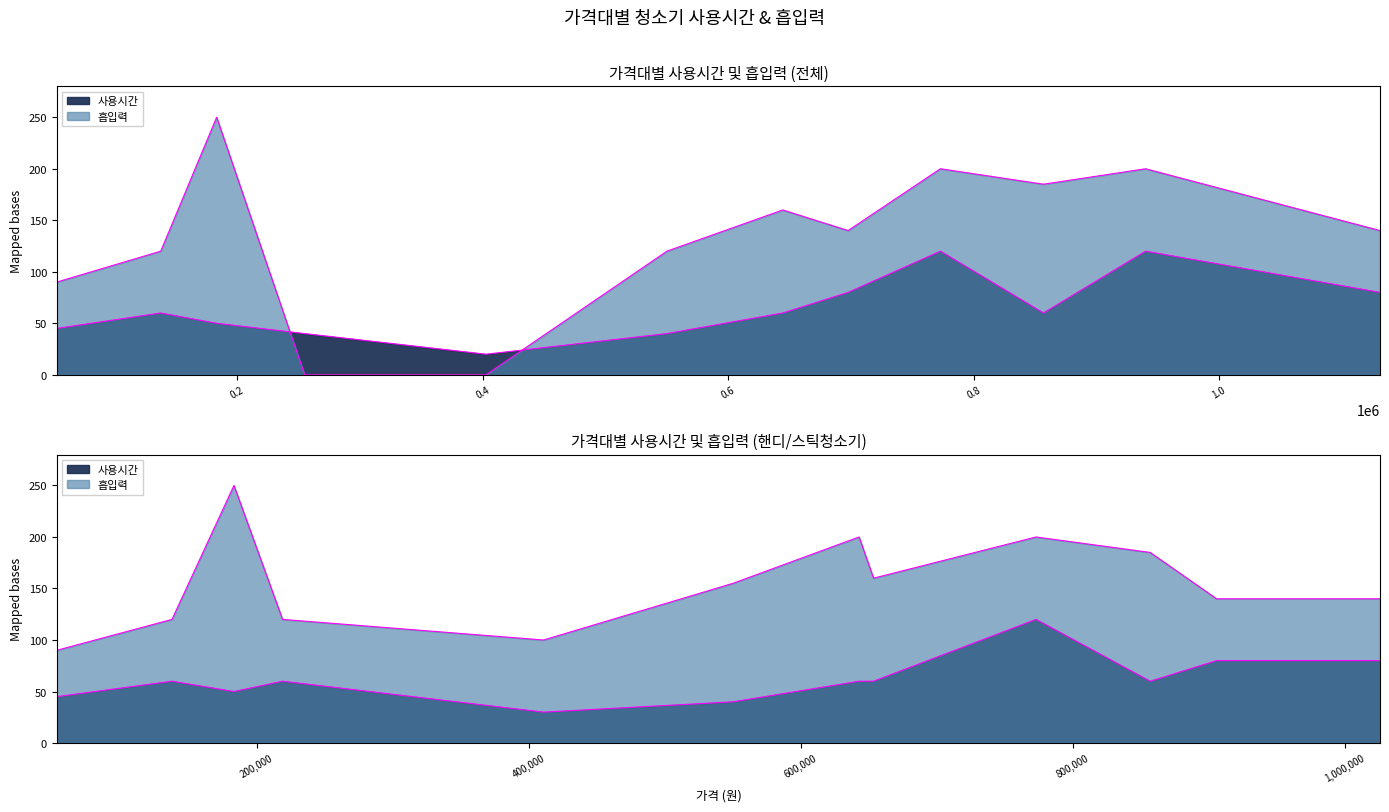

What are all the series names shown in the legend?

사용시간, 흡입력